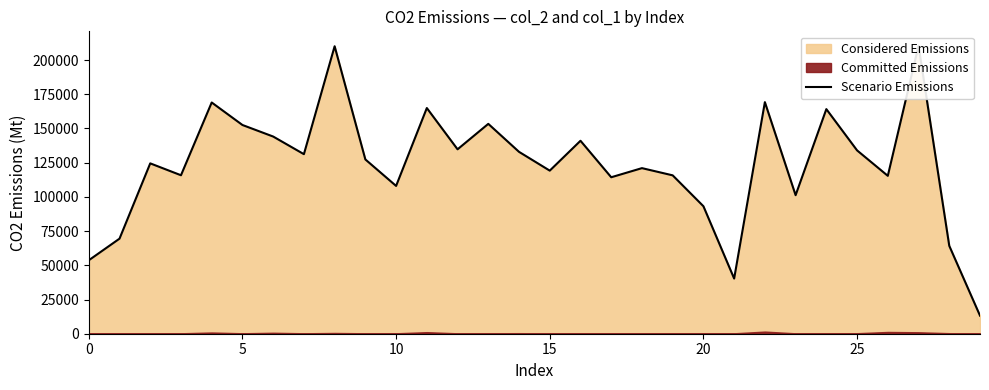

How many points are higher than both their immediate neighbors (excluding endpoints)?

10